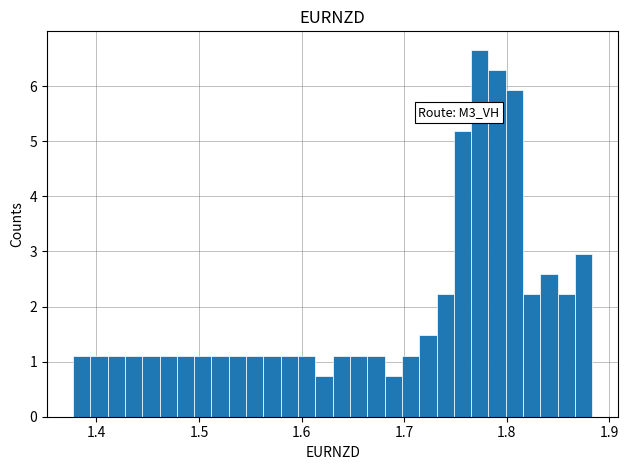

Read against the x-axis, roughly where is the centre of the tallest bar?

1.77